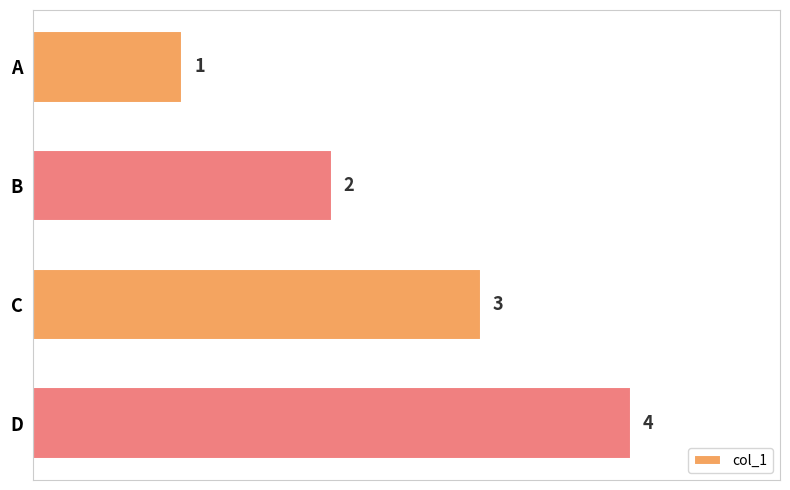

List the labels in order of value, largest first.

D, C, B, A